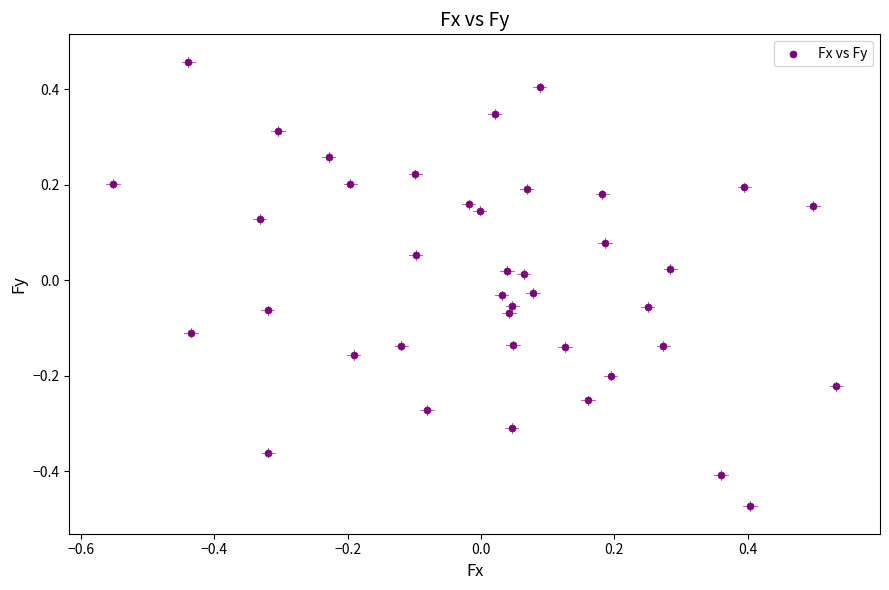

What is the range of X values (max minus min)?

1.1